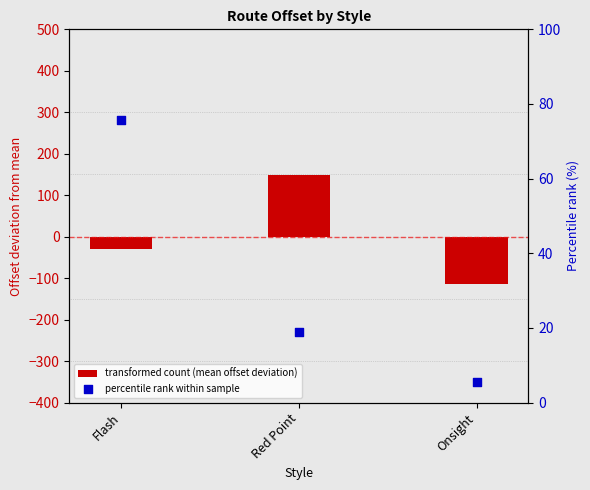

At which category is the sum across all series the highest?

Red Point